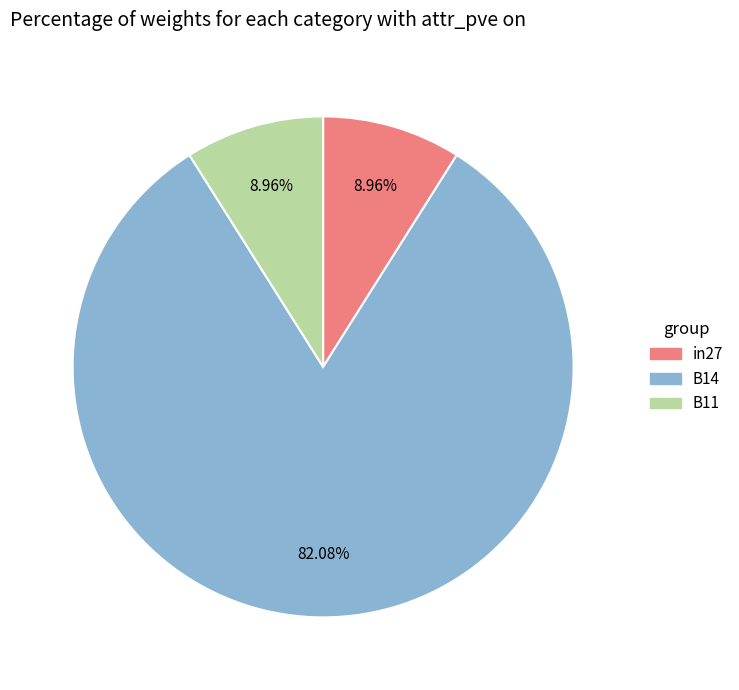

Is B11 the majority of the pie?

No